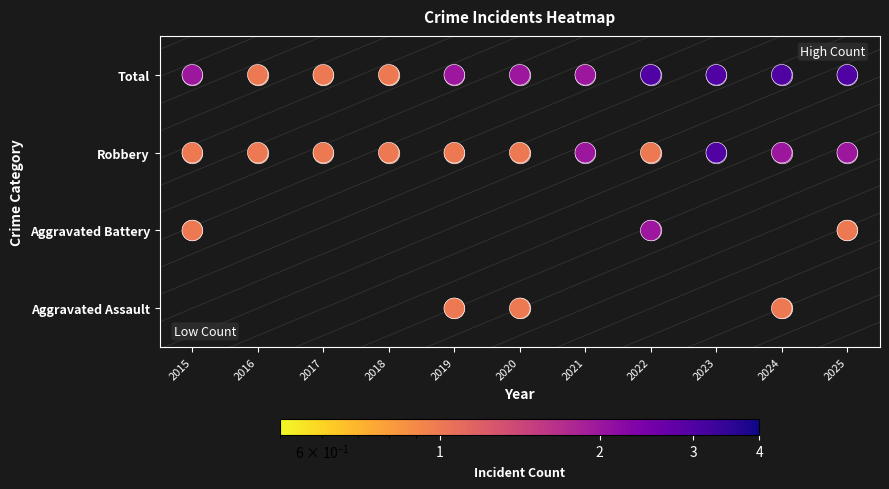

True or false: Aggravated Assault has a value of -1 at 2015.

False